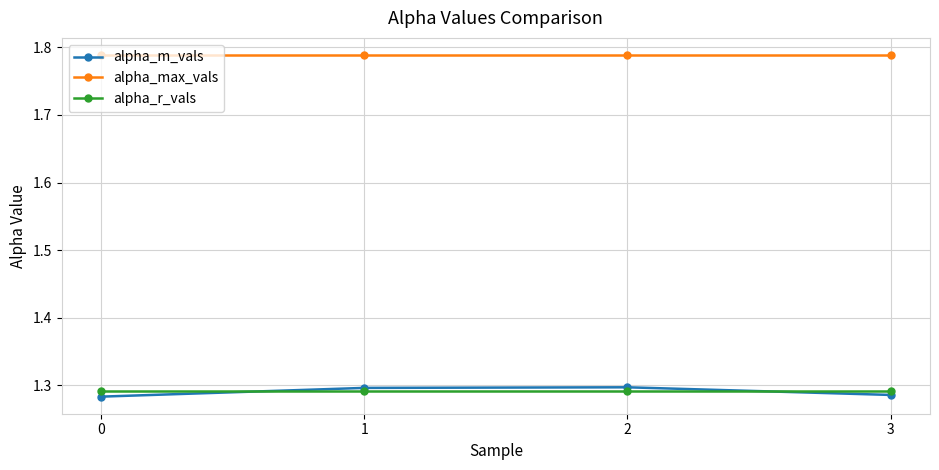

What are all the series names shown in the legend?

alpha_m_vals, alpha_max_vals, alpha_r_vals